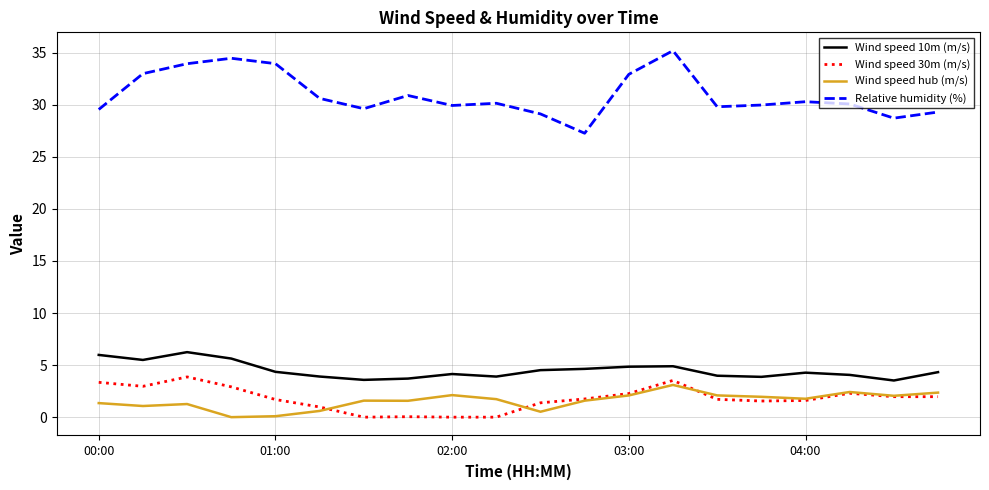

True or false: Wind speed 30m (m/s) and Wind speed 10m (m/s) intersect in this chart.

False